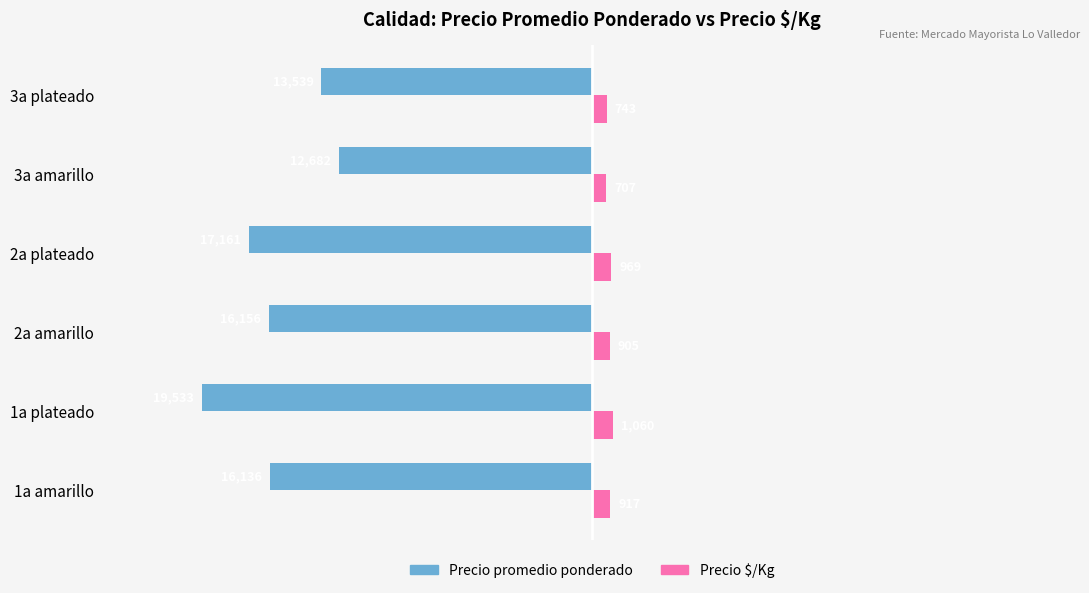

At which label does Precio promedio ponderado reach its minimum?

1a plateado